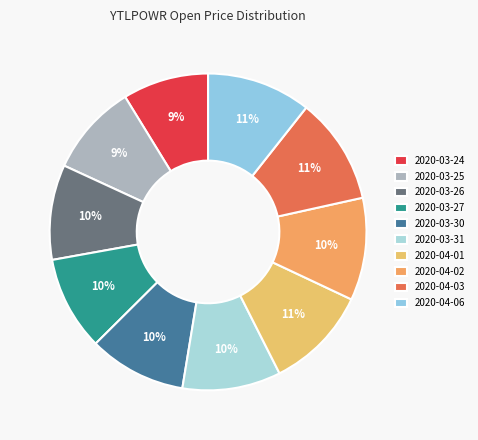

How many segments does this pie chart have?

10